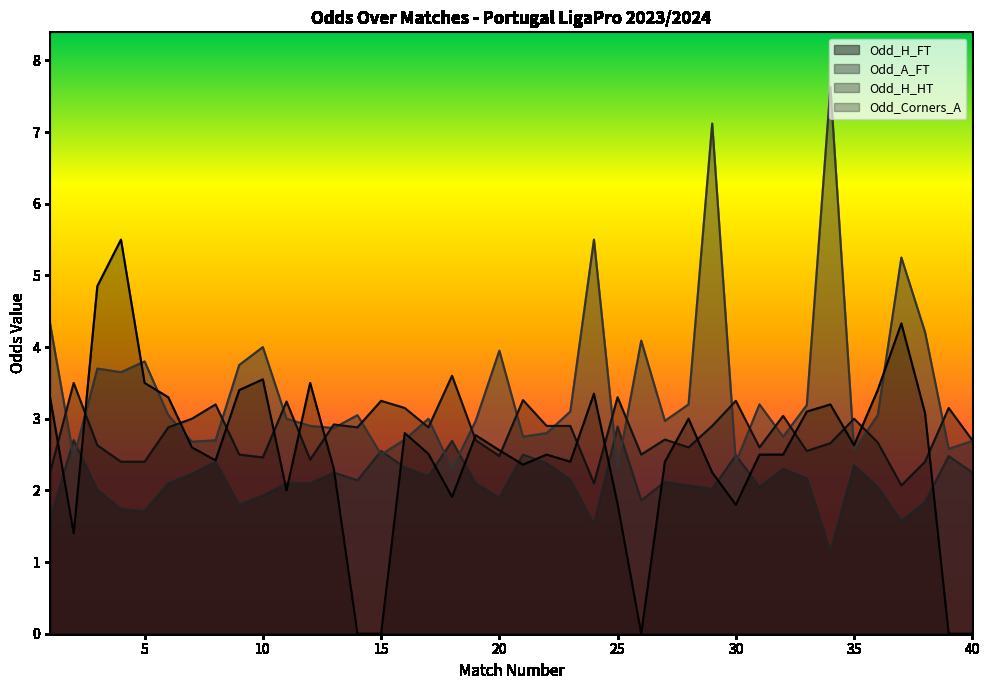

Which category has the highest value in the Odd_A_FT series?

34